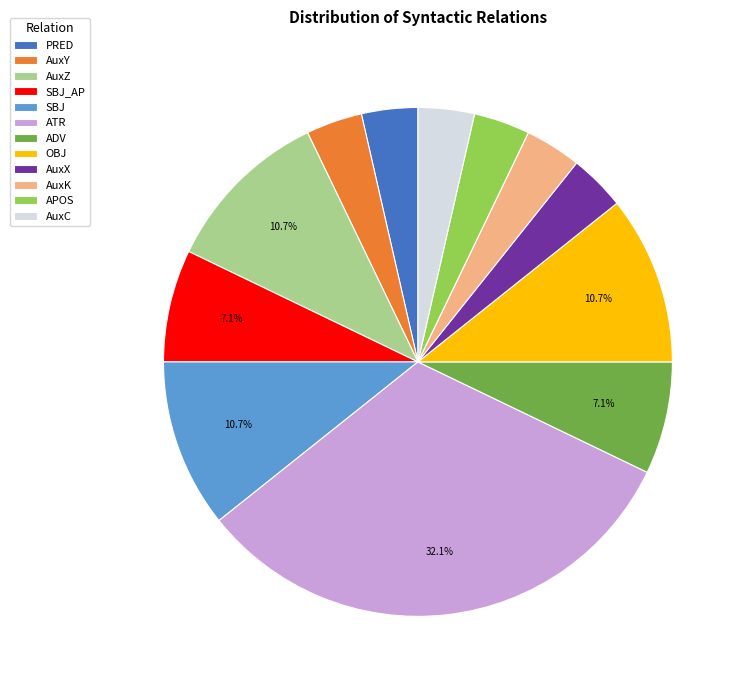

How many segments does this pie chart have?

12